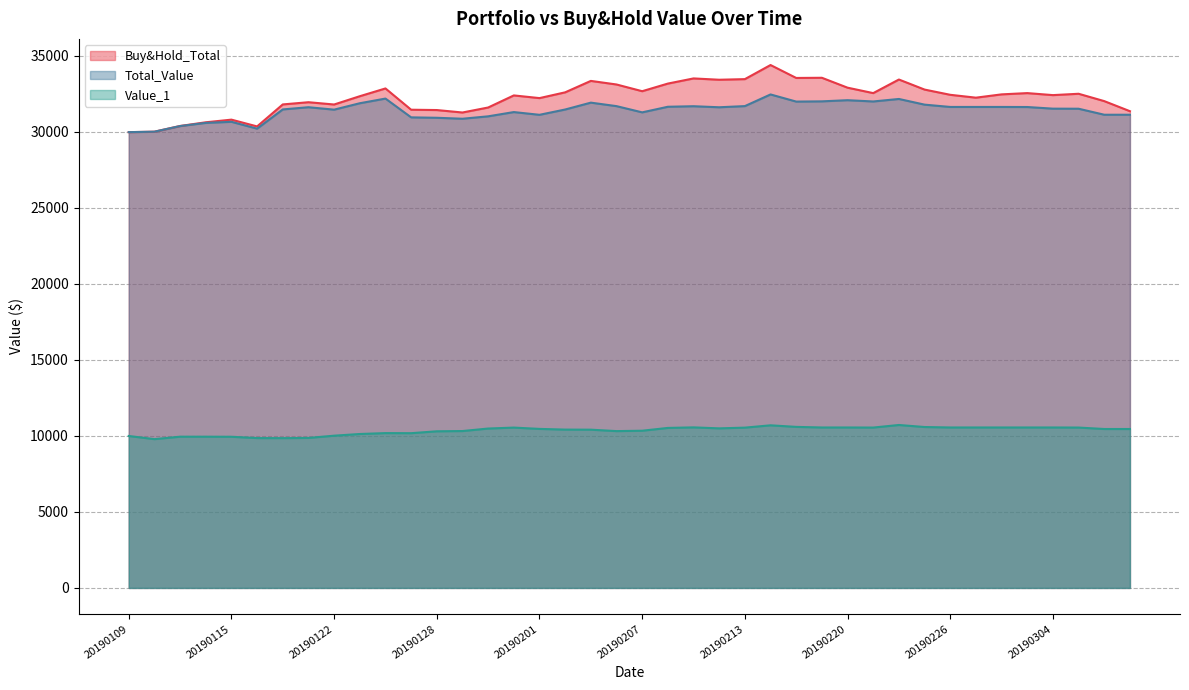

List the series in order of their peak value, highest first.

Buy&Hold_Total, Total_Value, Value_1